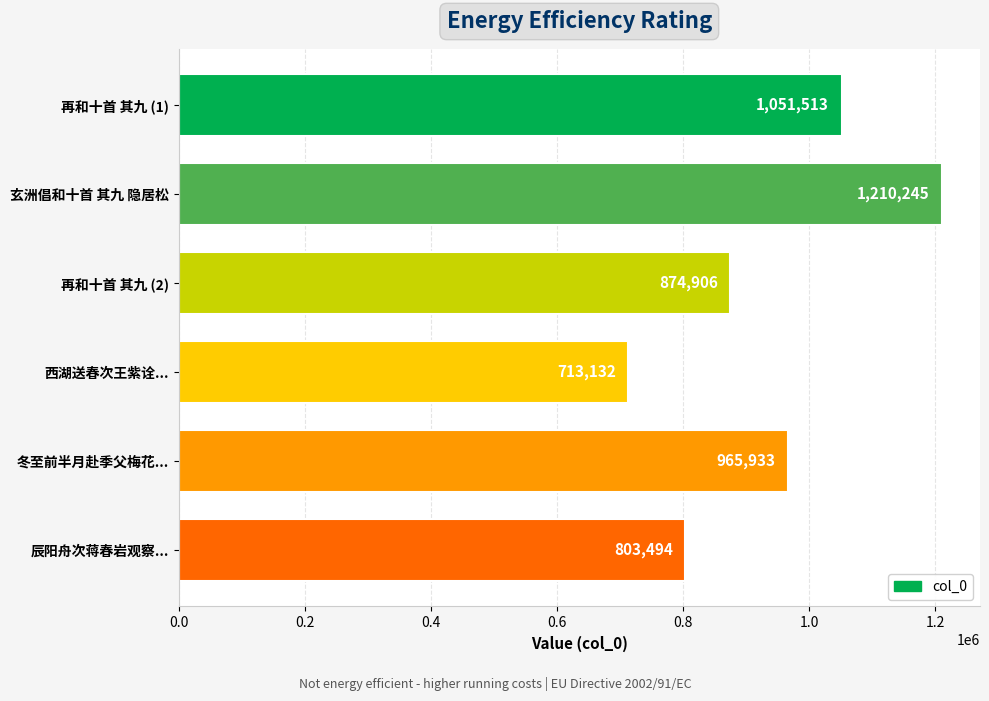

What is the sum of all values?

5619223